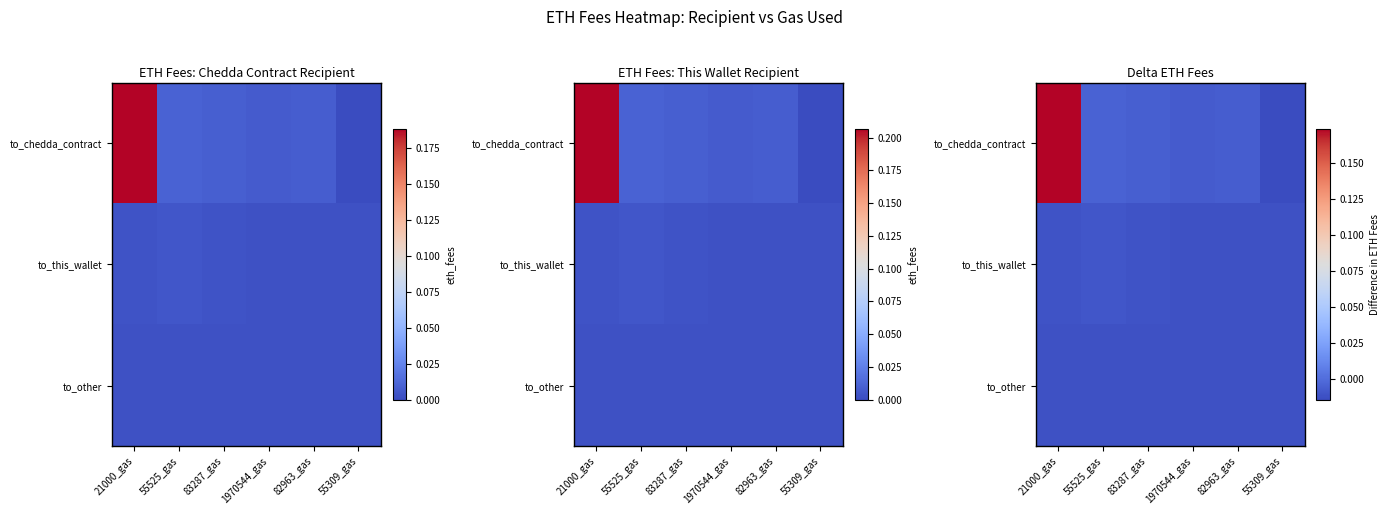

The value of to_chedda_contract at 82963_gas is -0.0. True or false?

False